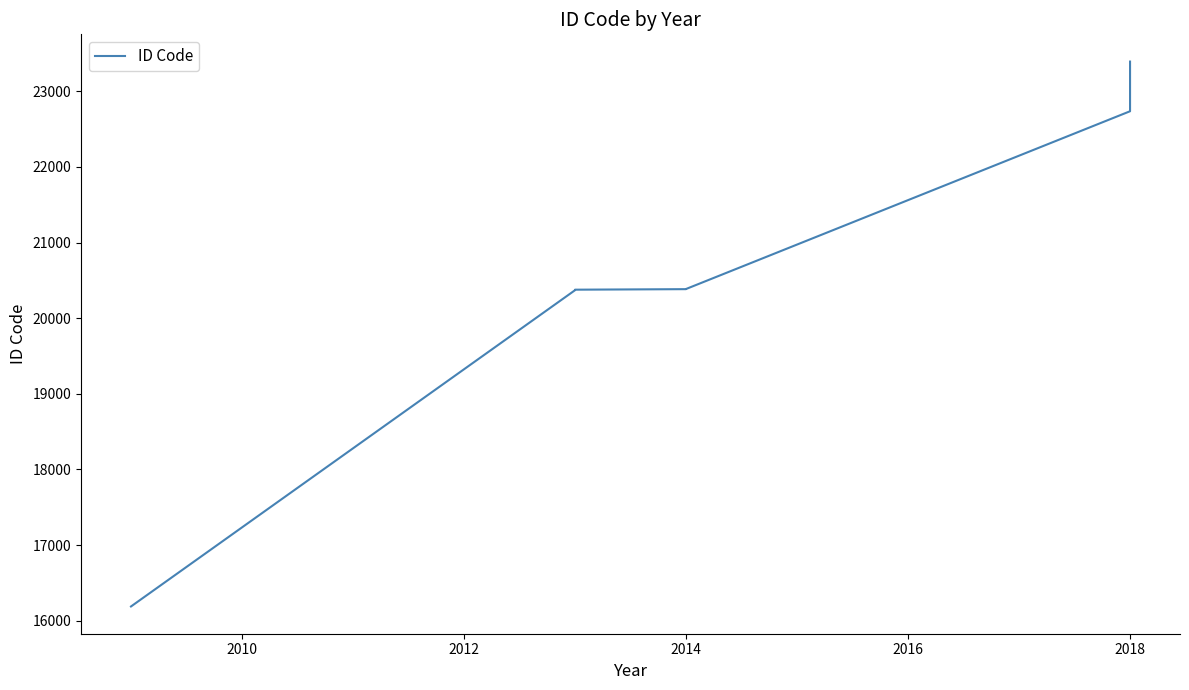

Reading left to right, transcribe all the data shown in this chart.

16187	20370	20371	20377	20384	20386	22737	23394